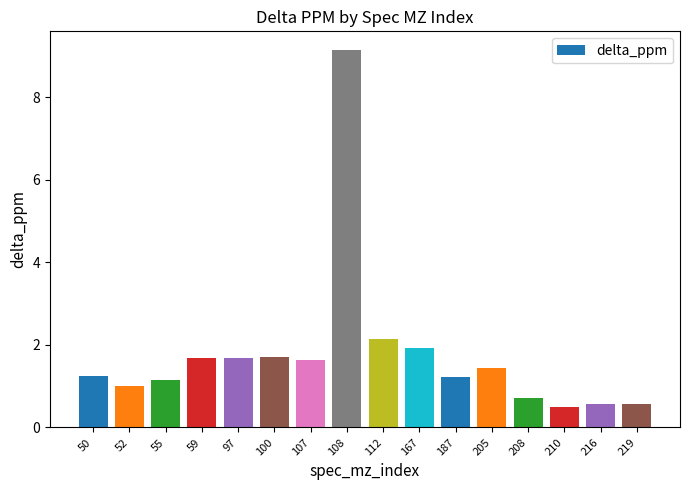

Which category has the highest value across all series?

108